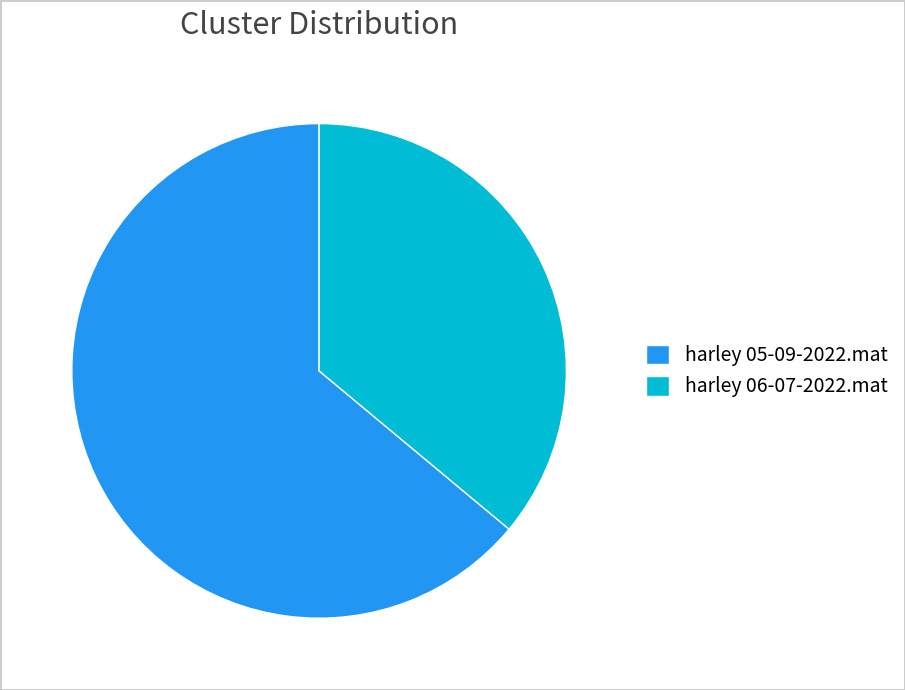

What is the smallest slice in the pie chart?

harley 06-07-2022.mat